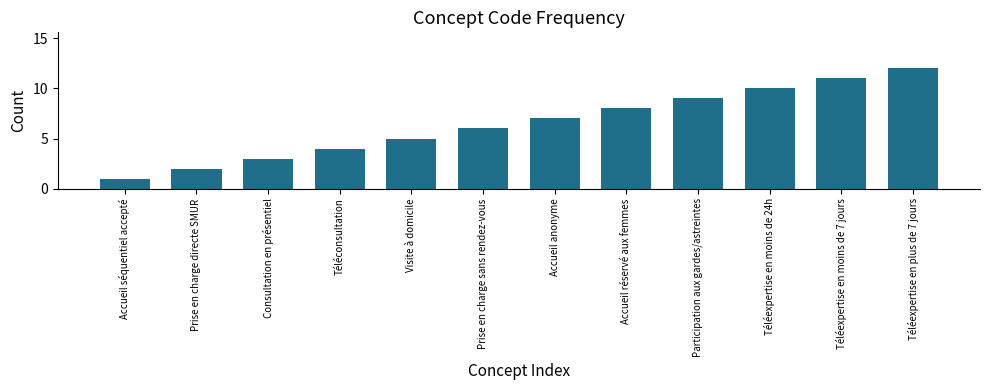

The value at Accueil anonyme is 9. True or false?

False